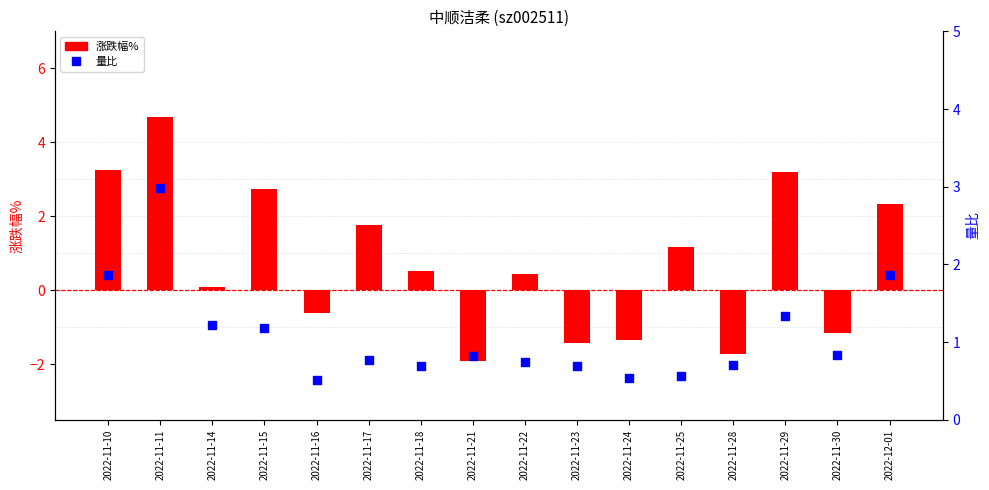

What is the total value across all series at 2022-11-17?

2.5